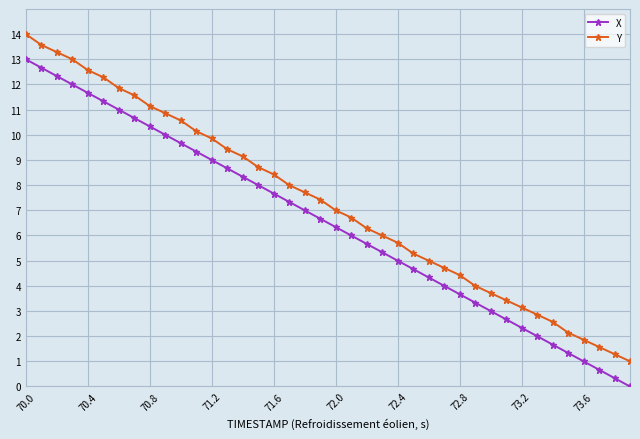

What is the maximum value for Y?

14.0